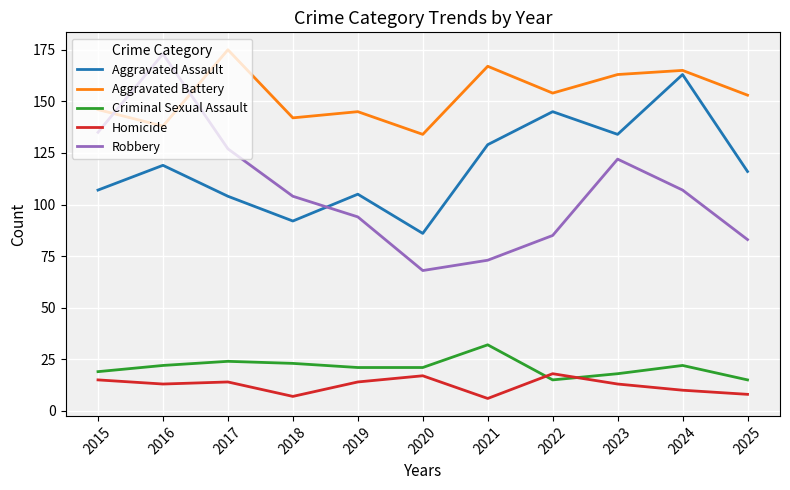

At how many categories does at least one series exceed 106?

11